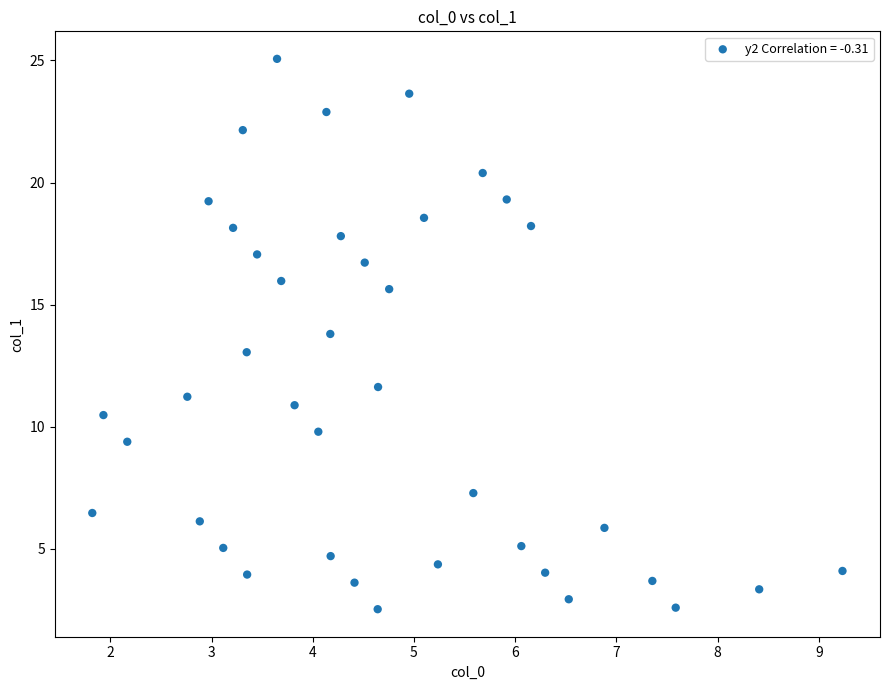

What is the range of Y values (max minus min)?

22.5